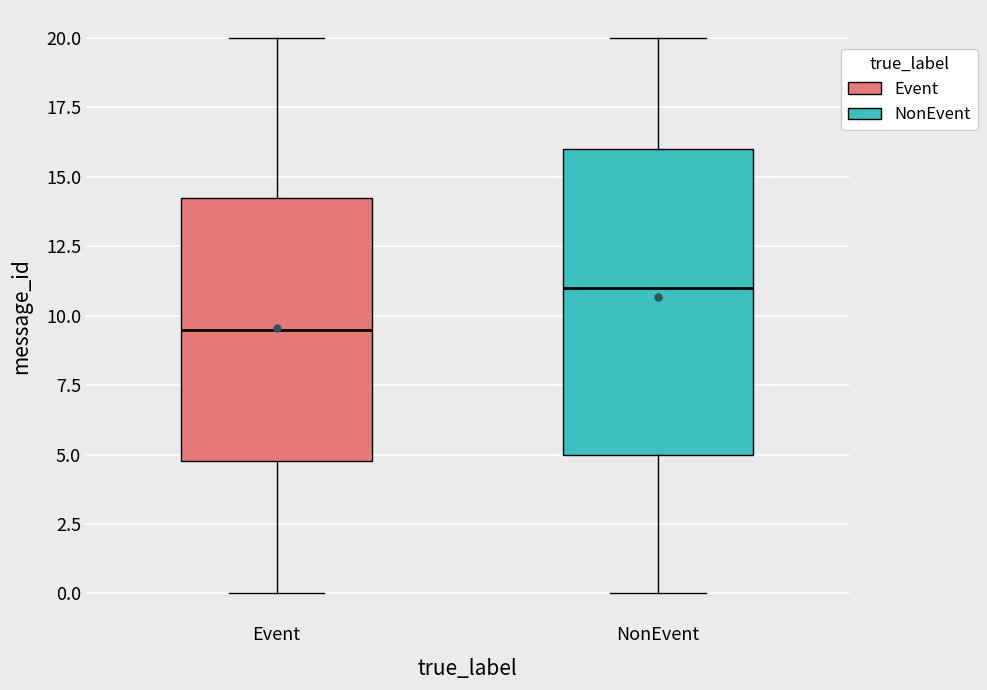

Comparing the boxes themselves (not the whiskers), which one is the tallest?

NonEvent